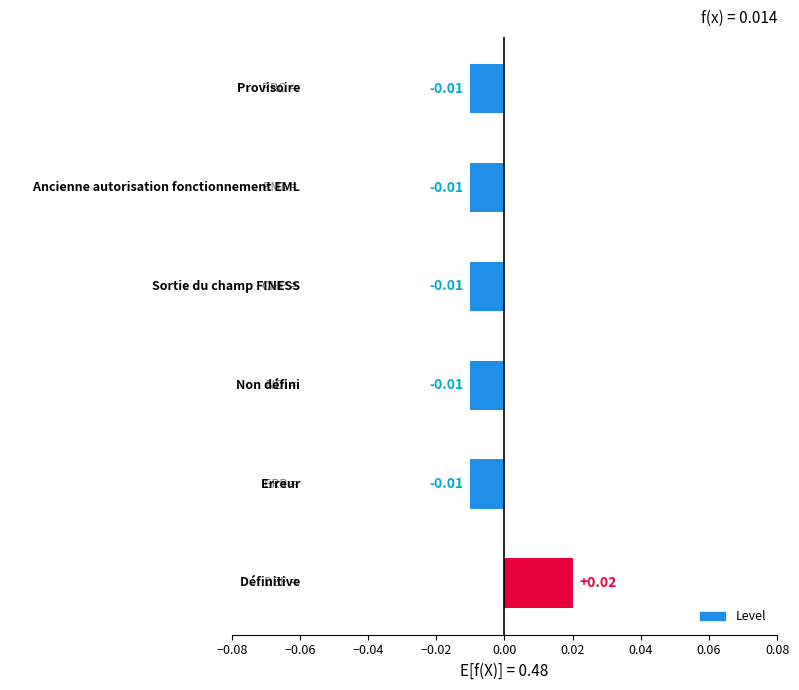

Are the bars grouped side by side (vs. stacked)?

No